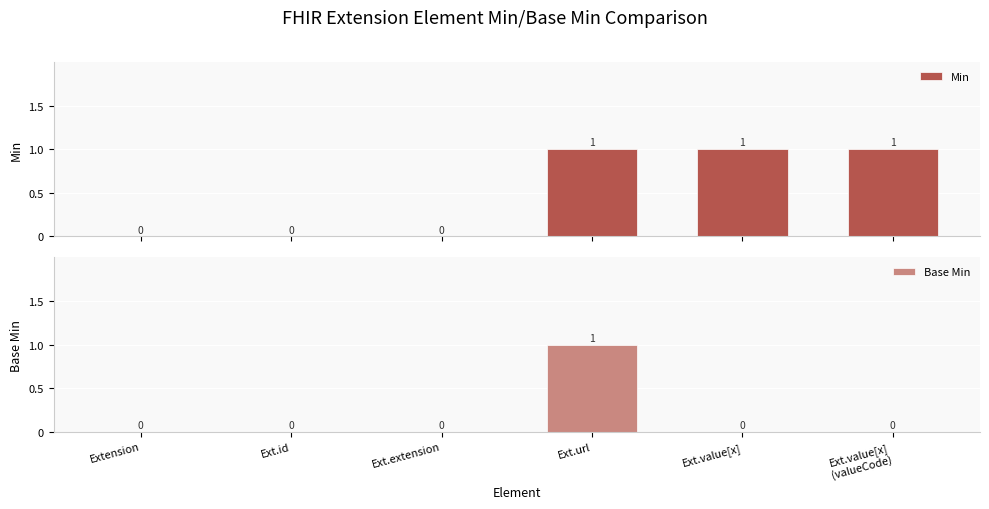

Does the chart contain any negative values?

No